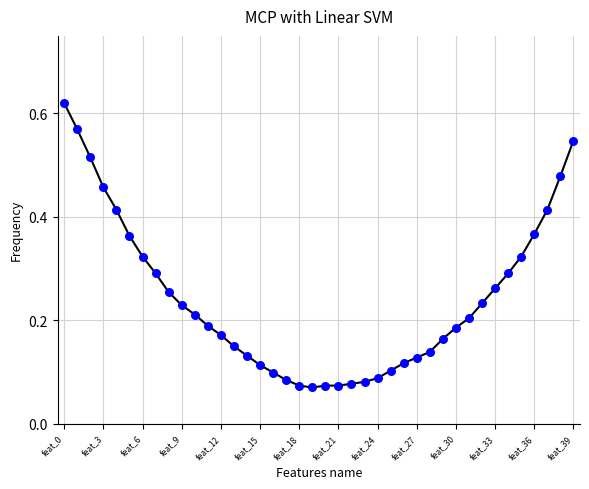

Does the chart have visible grid lines?

Yes